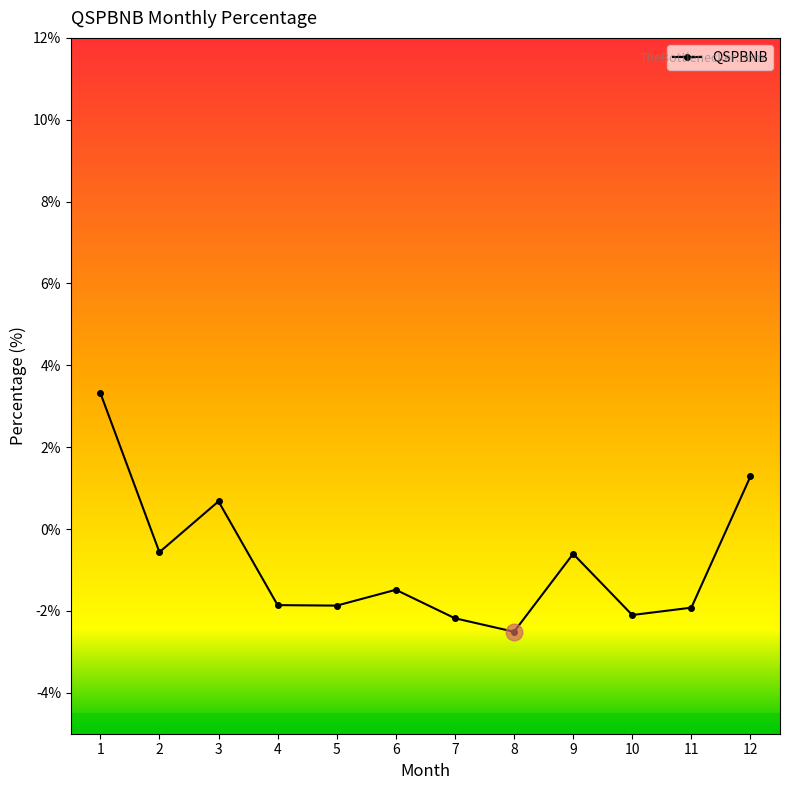

Where is the first local maximum?

3